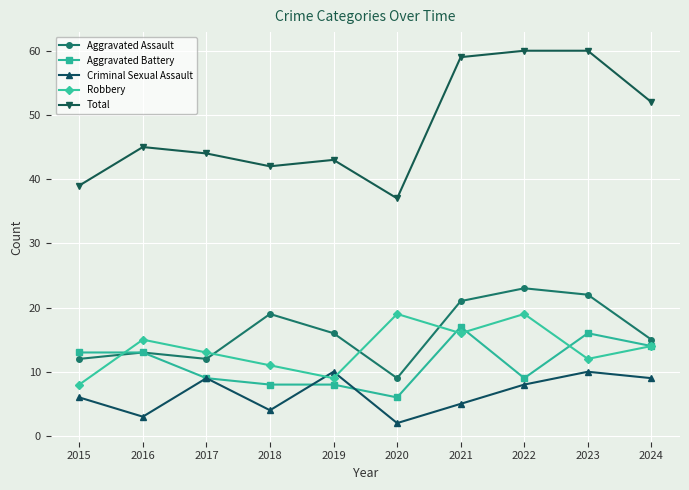

Reading left to right, extract all data points from this chart.

Aggravated Assault: 2015=12	2016=13	2017=12	2018=19	2019=16	2020=9	2021=21	2022=23	2023=22	2024=15
Aggravated Battery: 2015=13	2016=13	2017=9	2018=8	2019=8	2020=6	2021=17	2022=9	2023=16	2024=14
Criminal Sexual Assault: 2015=6	2016=3	2017=9	2018=4	2019=10	2020=2	2021=5	2022=8	2023=10	2024=9
Robbery: 2015=8	2016=15	2017=13	2018=11	2019=9	2020=19	2021=16	2022=19	2023=12	2024=14
Total: 2015=39	2016=45	2017=44	2018=42	2019=43	2020=37	2021=59	2022=60	2023=60	2024=52